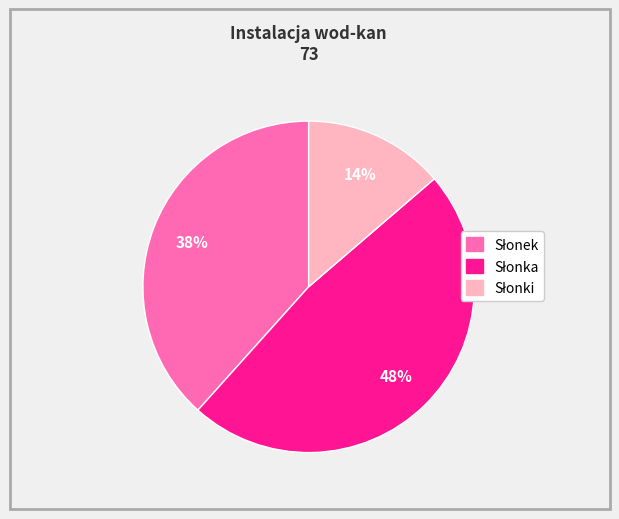

Is there a majority slice in this chart?

No